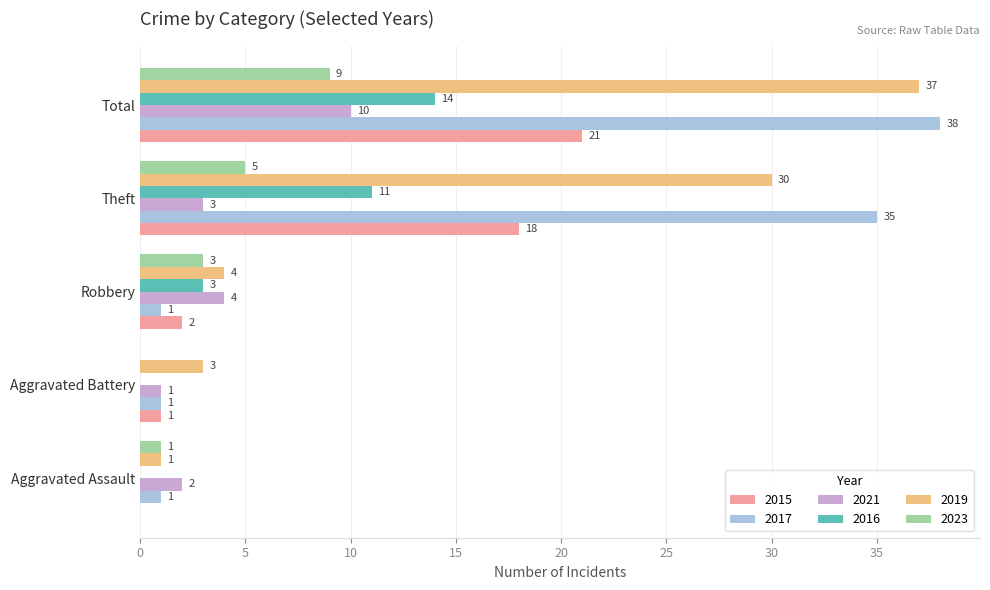

Is it true that 2021 equals 3 at Theft?

True